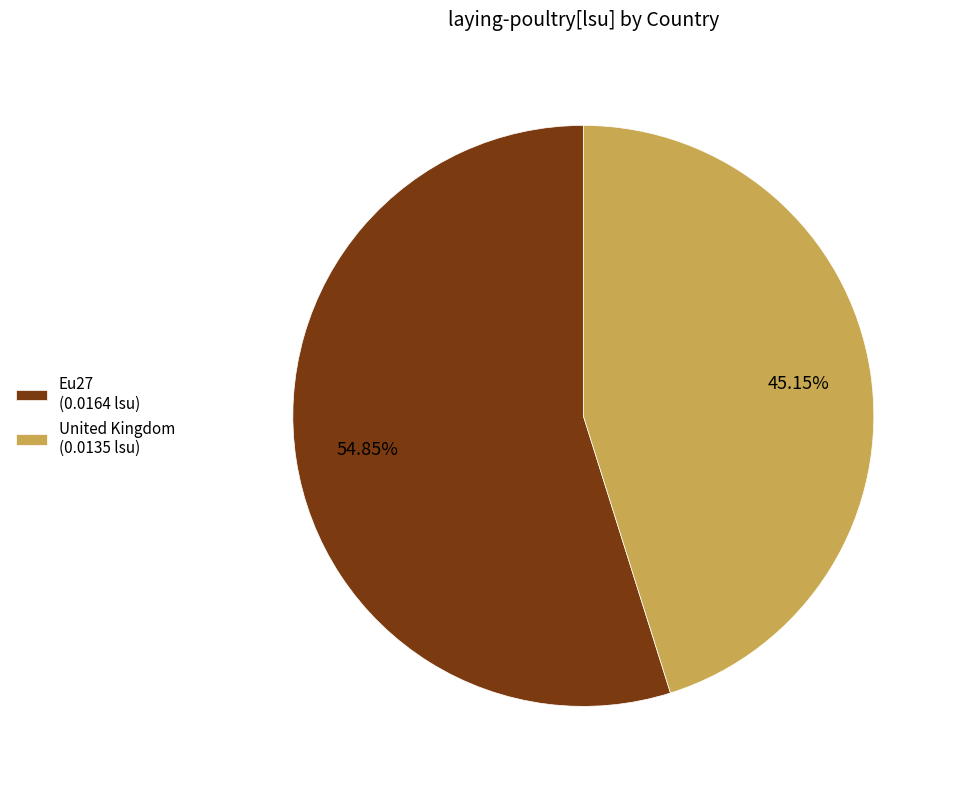

True or false: Eu27 accounts for 47% of the total.

False